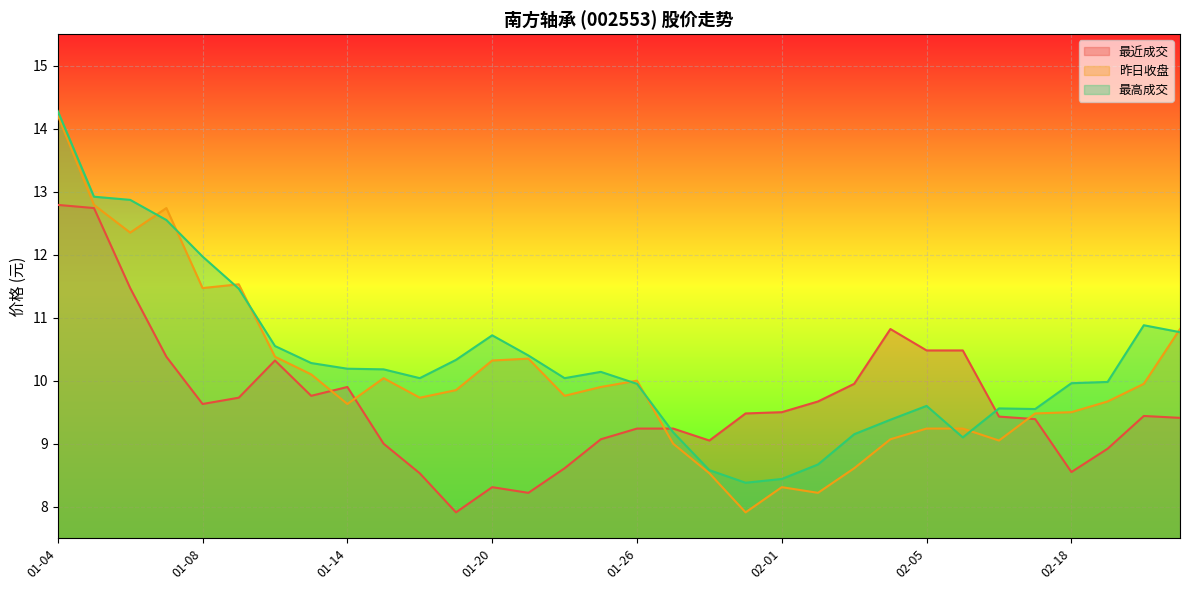

How many interior local valleys does the 最近成交 series have?

6